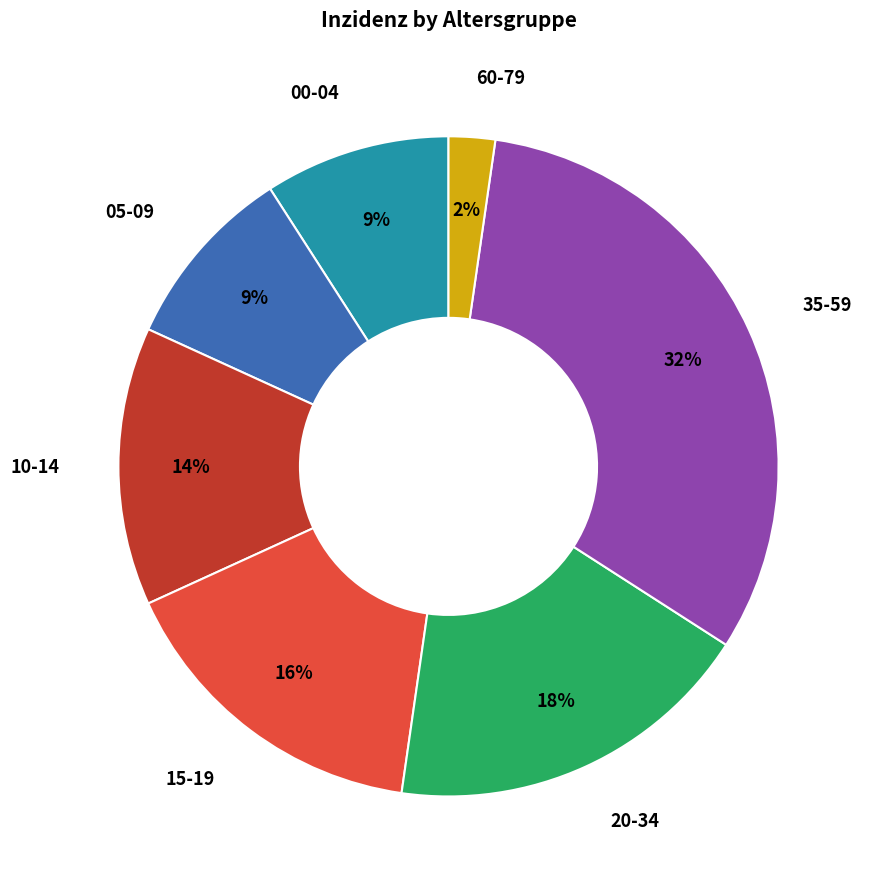

To the nearest percent, what is the average slice percentage?

14%